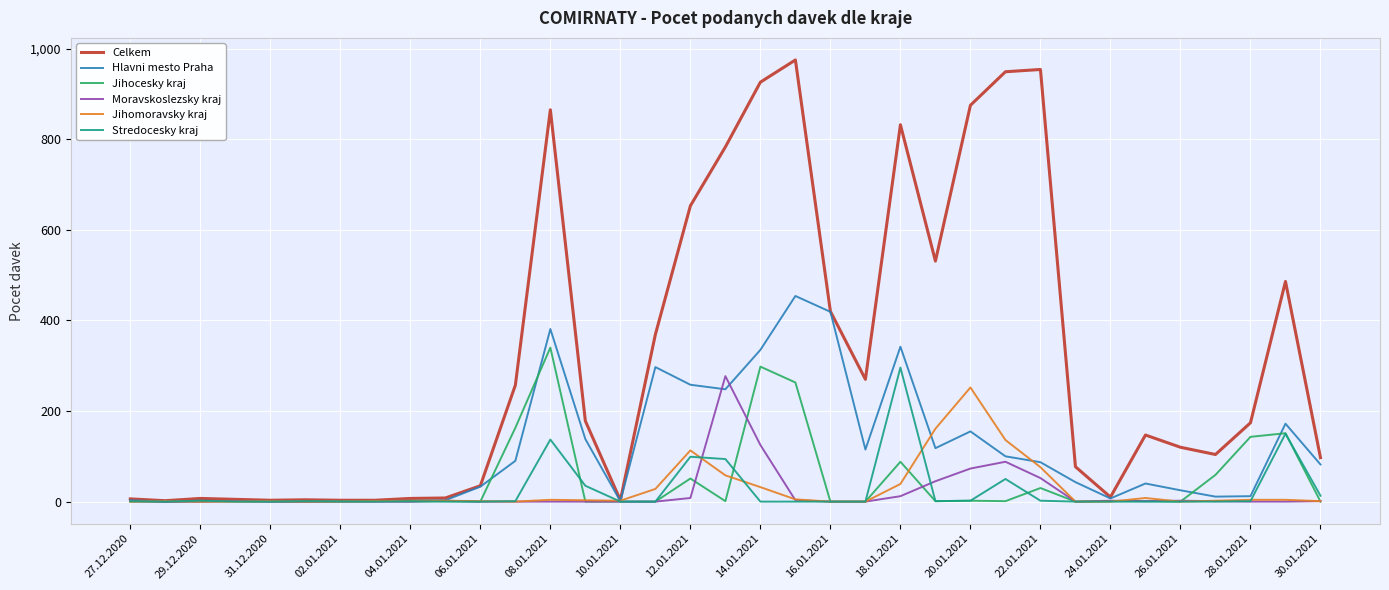

Which series has the largest range (max minus min)?

Celkem